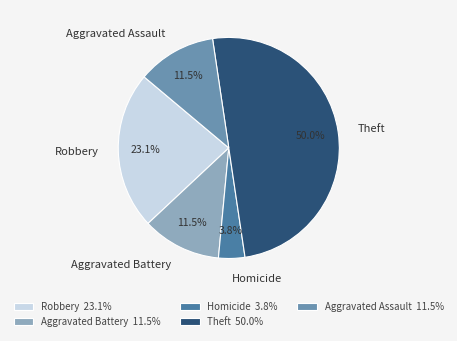

What percentage is NOT represented by Homicide?

96.2%